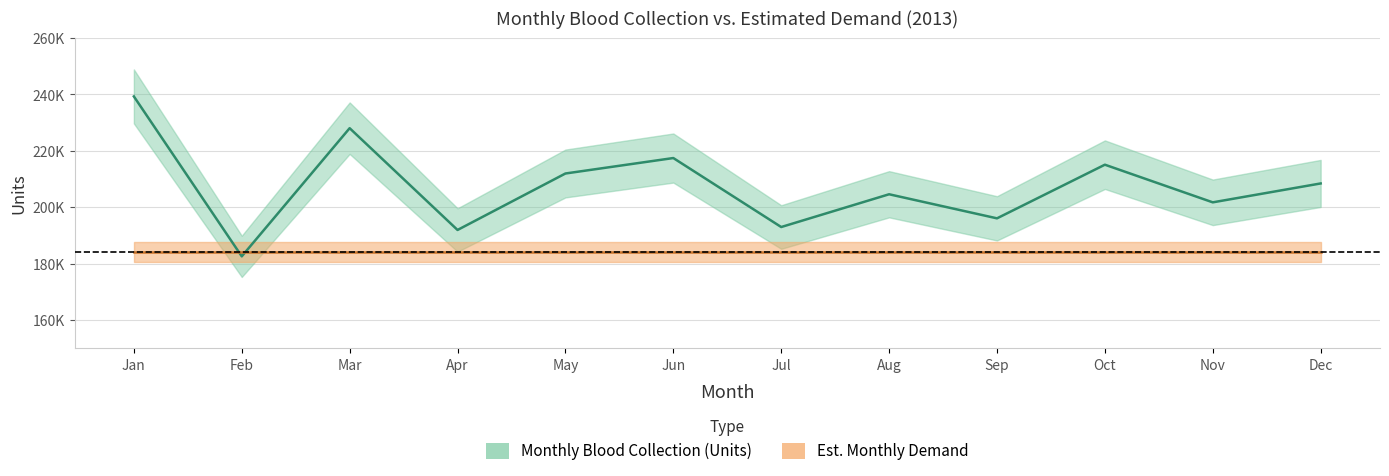

Rank the categories by value from highest to lowest.

Jan, Mar, Jun, Oct, May, Dec, Aug, Nov, Sep, Jul, Apr, Feb